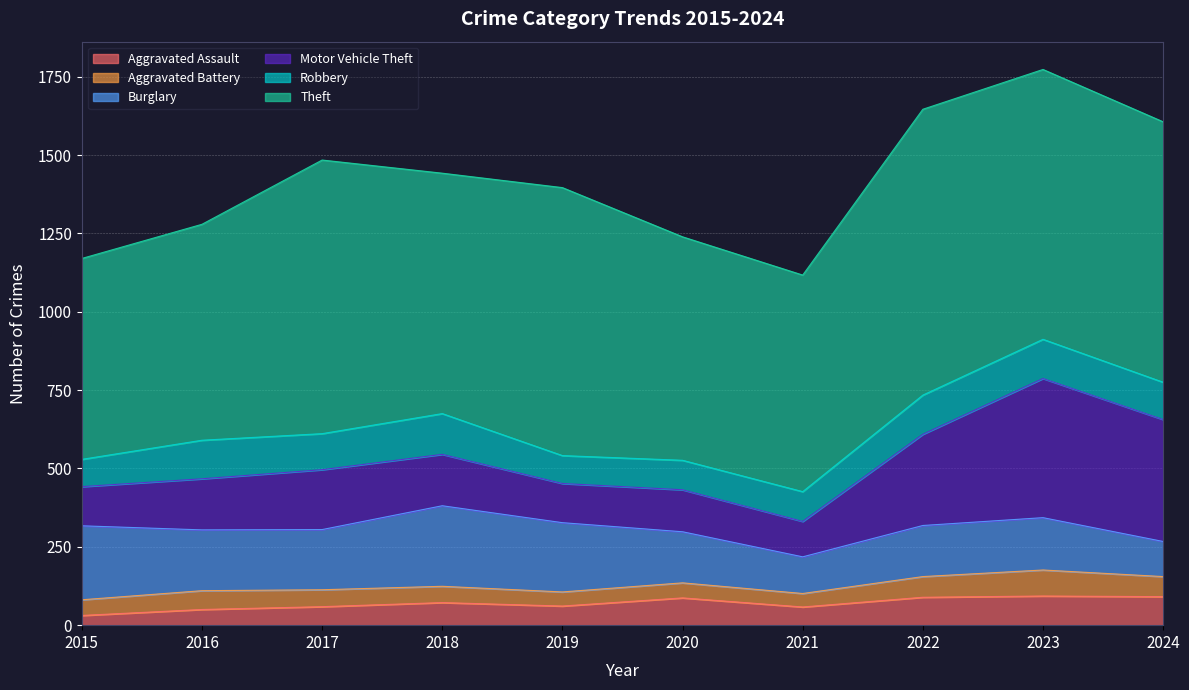

True or false: Aggravated Assault and Burglary cross at least once.

False